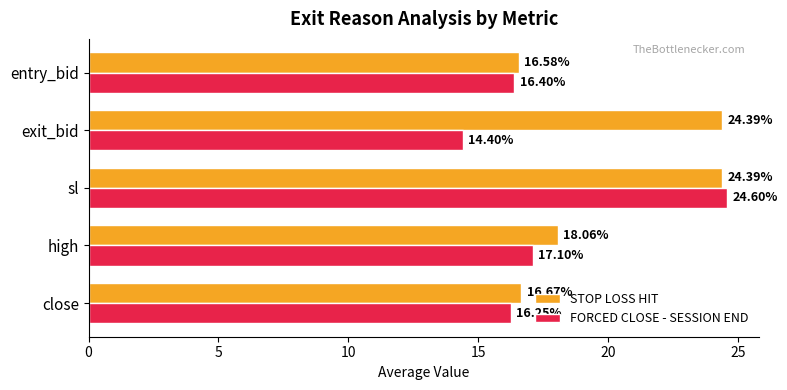

What is the smallest value displayed?

14.4